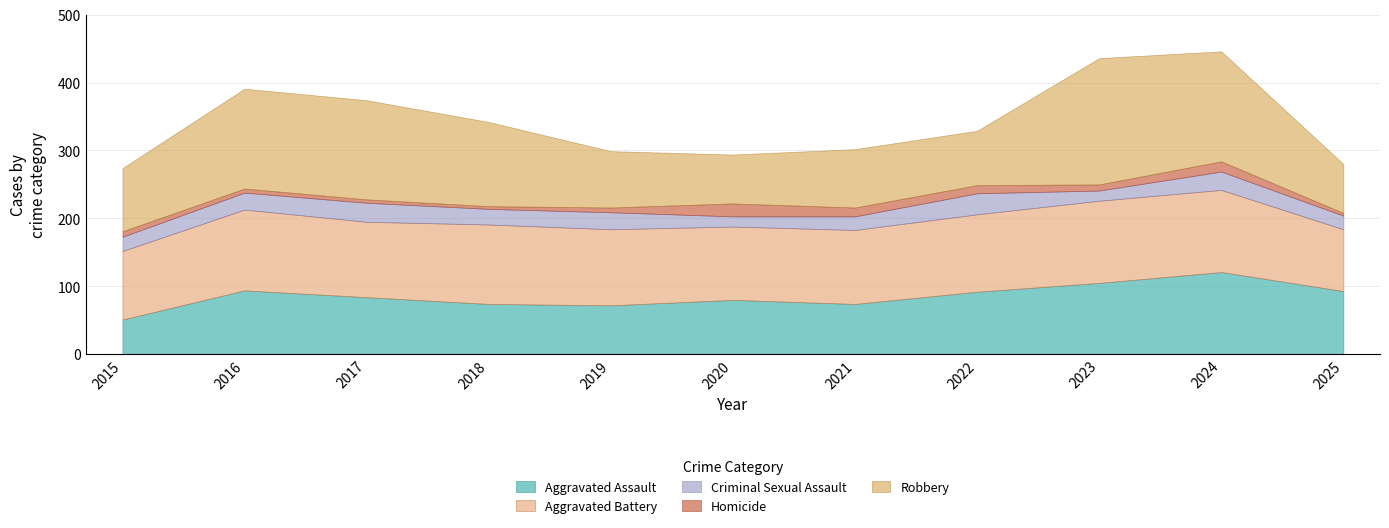

How many lines are shown in the chart?

5